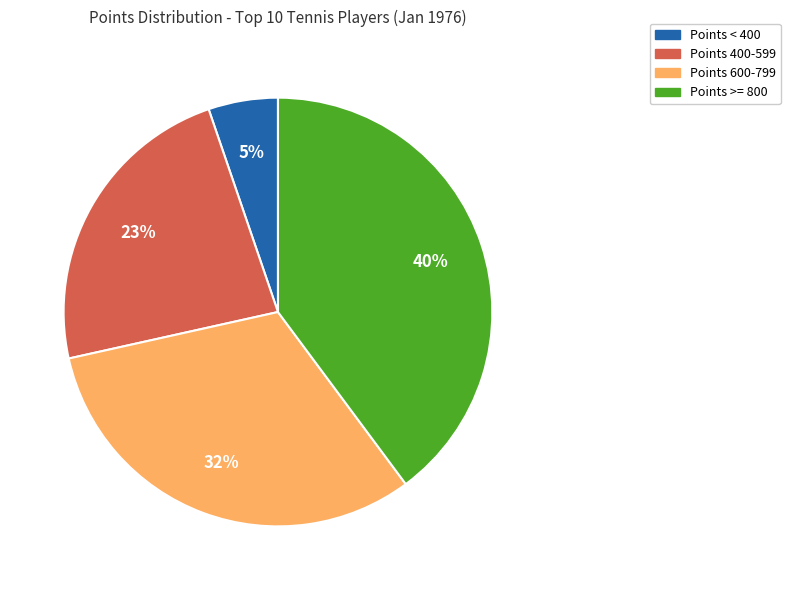

Does any single category account for the majority?

No